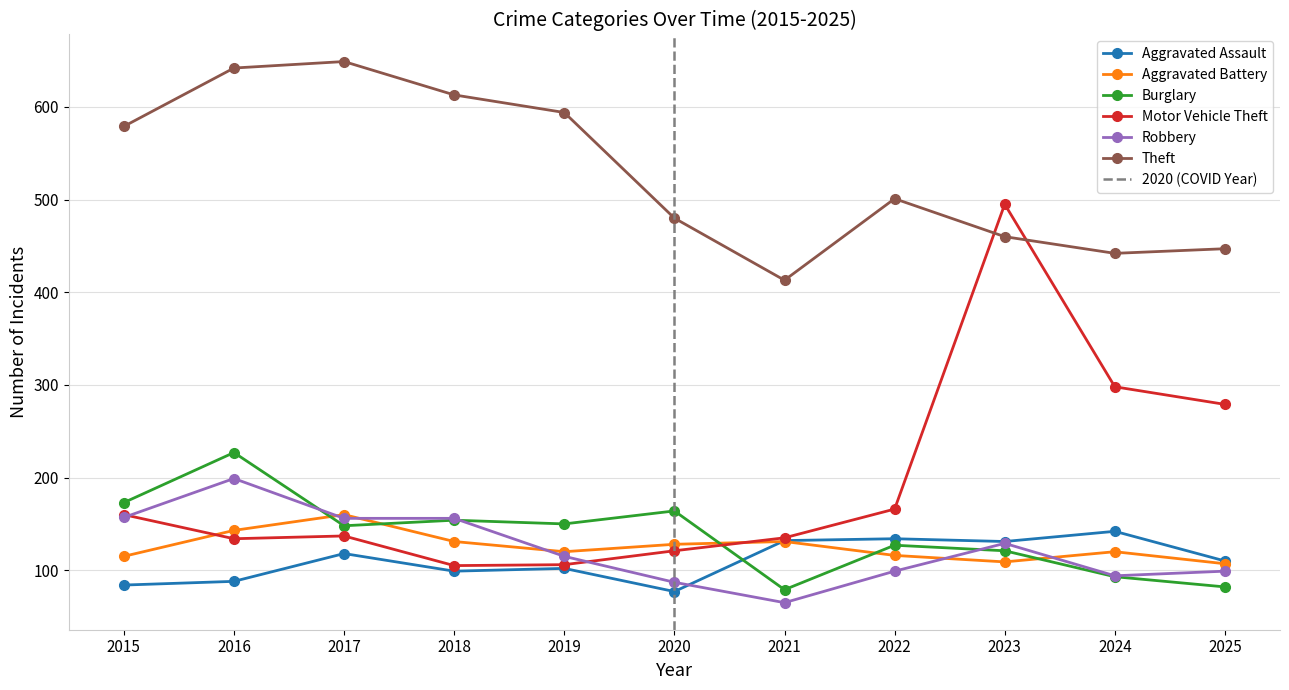

Is it true that Robbery equals 156 at 2017?

True